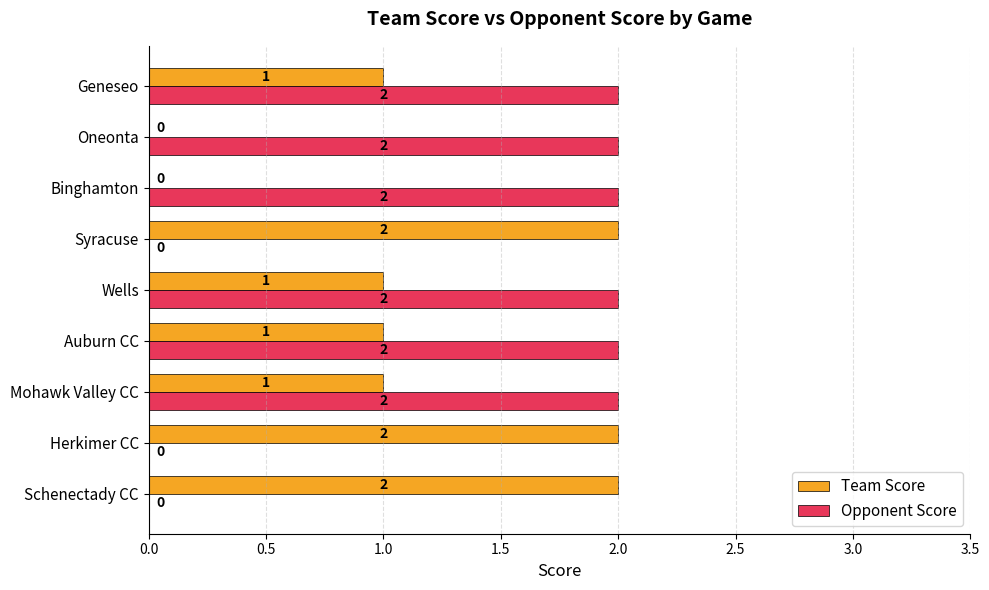

Which series has the largest total across all categories?

Opponent Score